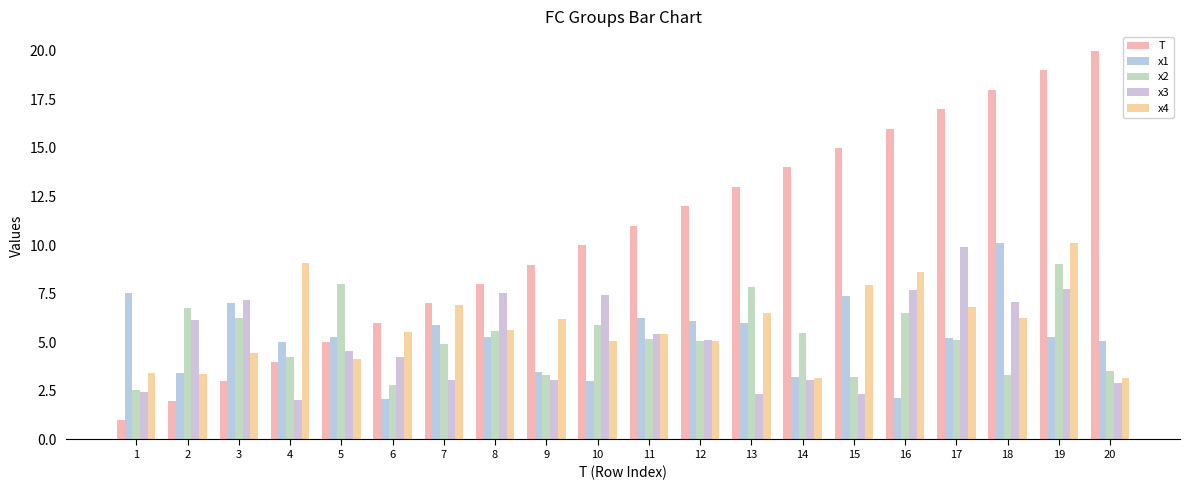

Which has a higher value, 10 or 6?

10